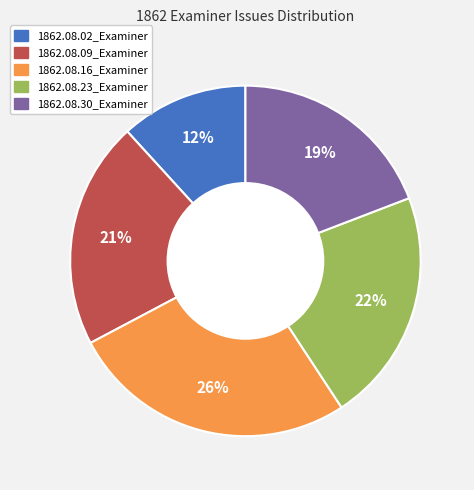

Combined, do 1862.08.09_Examiner and 1862.08.02_Examiner account for over 50%?

No